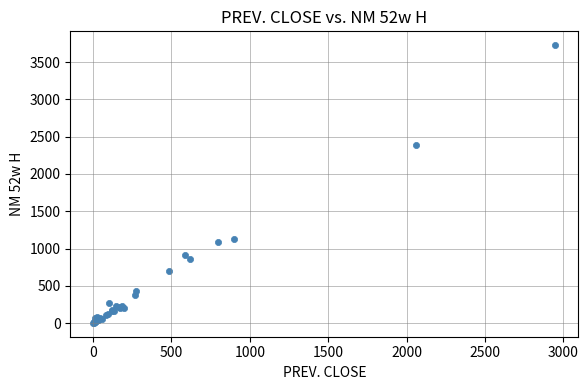

What Y value in the scatter plot is closest to 1864?

2390.1